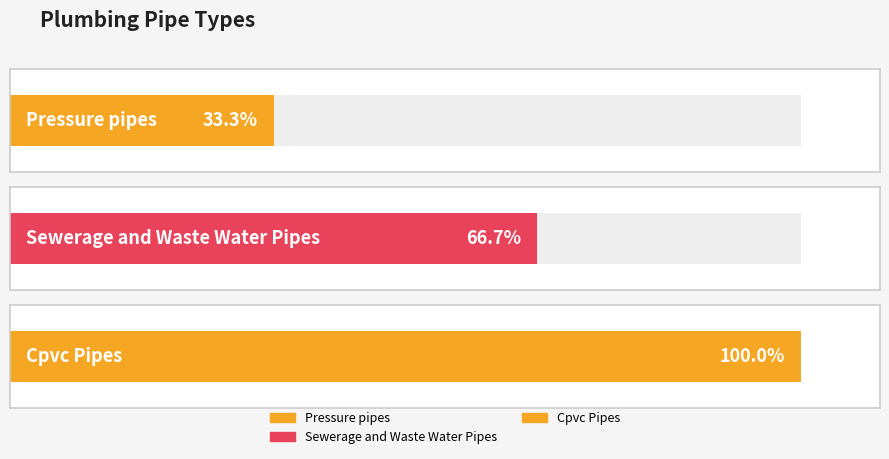

What is the ratio of the value at Pressure pipes to the value at Sewerage and Waste Water Pipes?

0.5